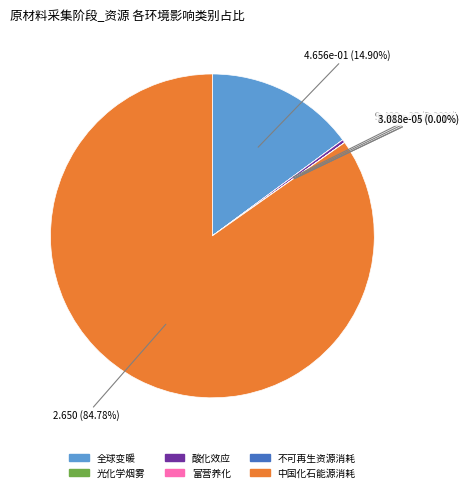

Does any single category account for the majority?

Yes